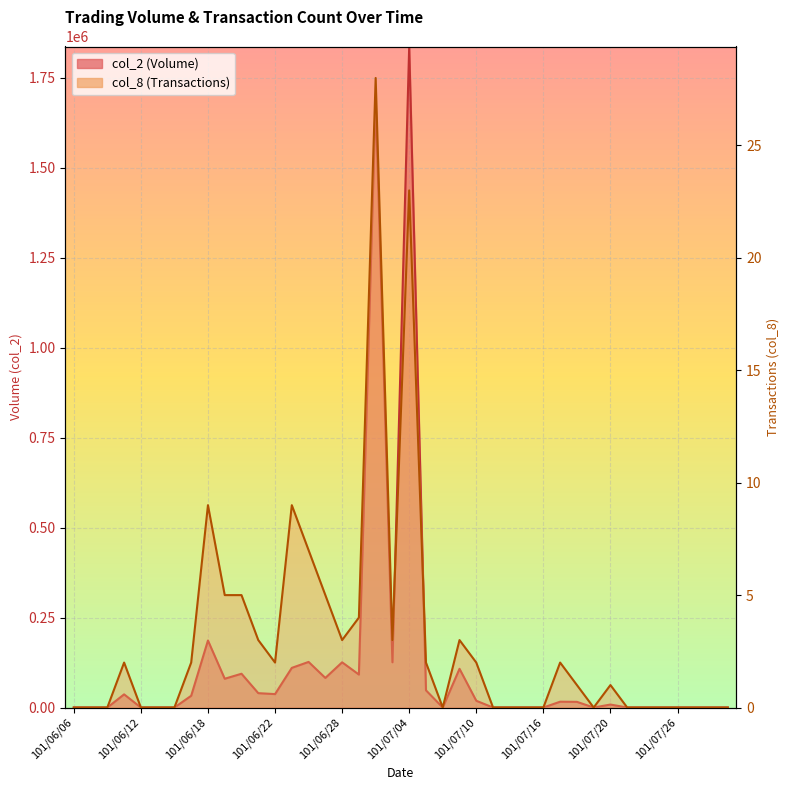

Where is the first local maximum for col_2?

101/06/11